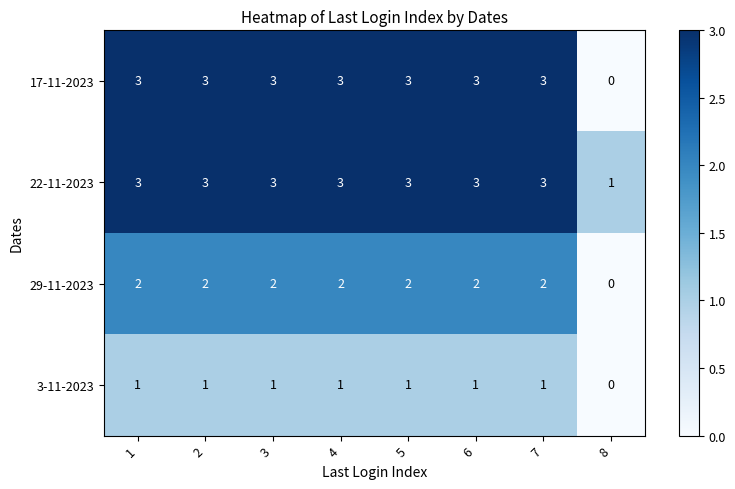

Which series has the largest total across all categories?

22-11-2023